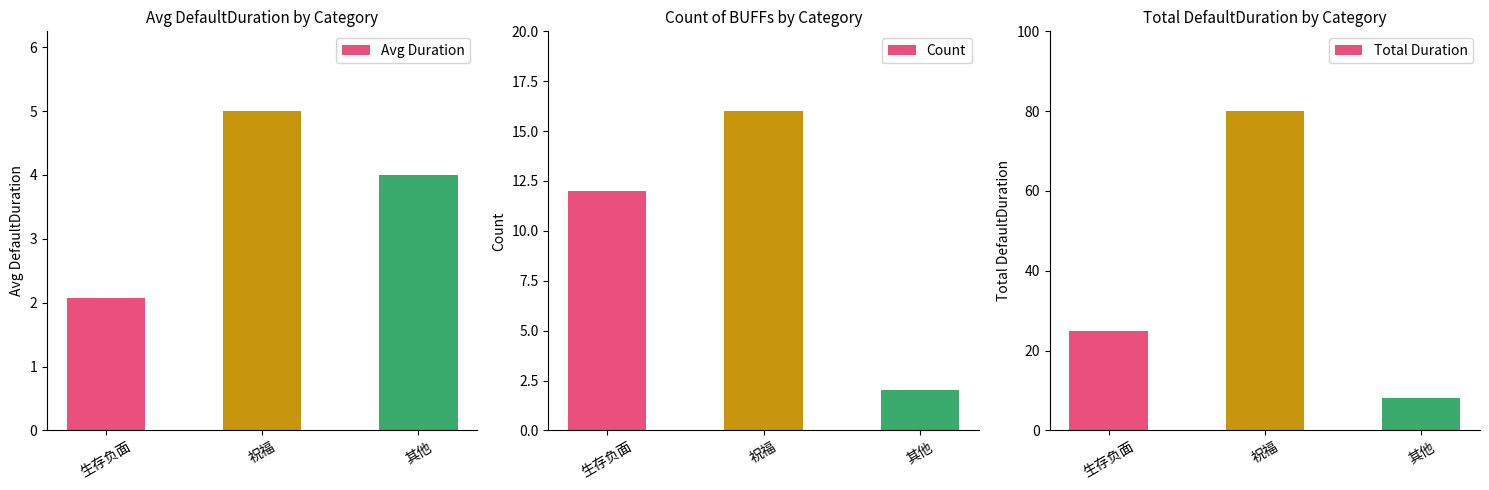

At 其他, list the series in order from smallest to largest.

Count, Avg Duration, Total Duration